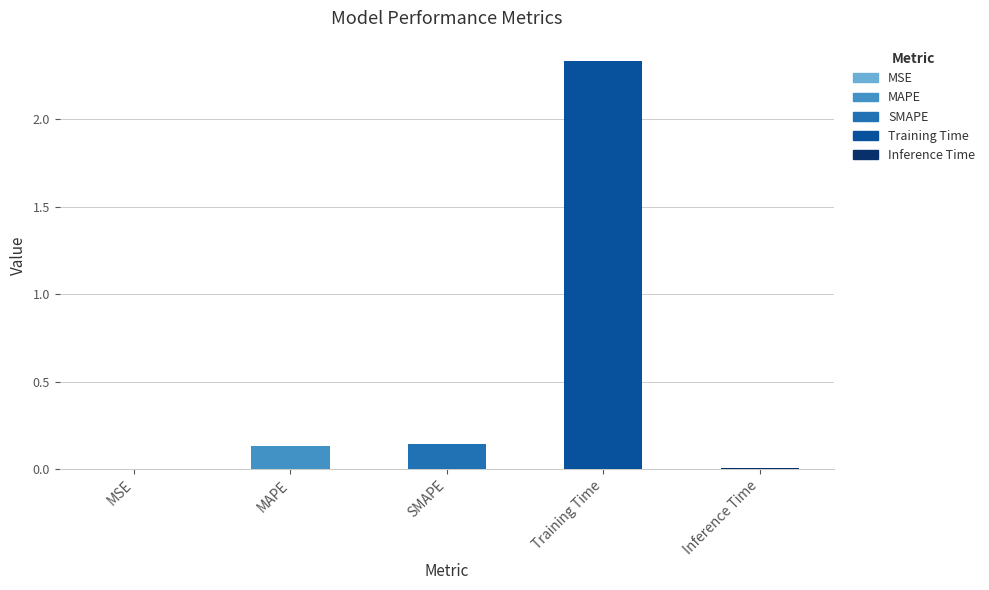

Which category has the highest value across all series?

Training Time